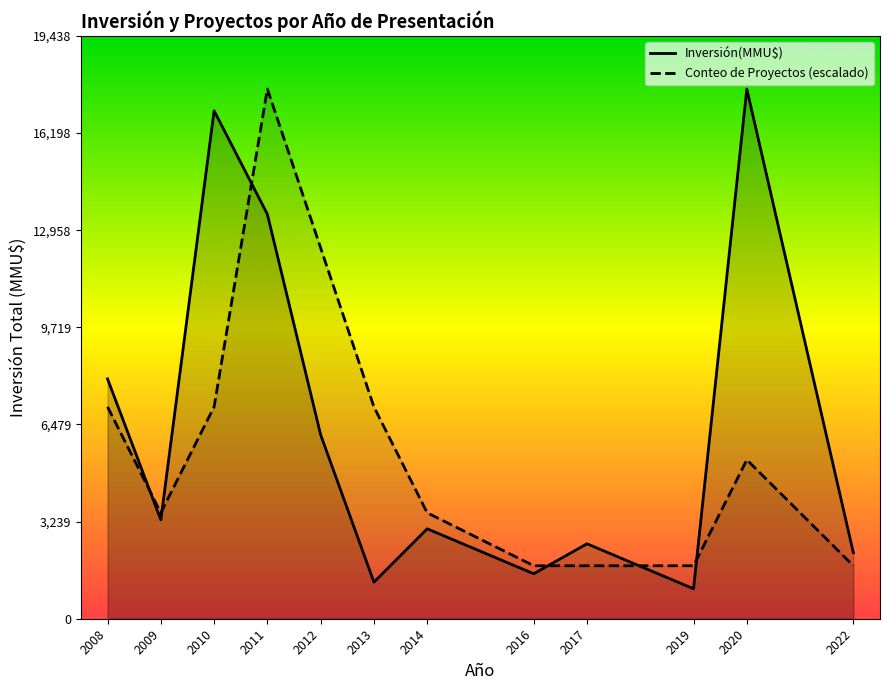

Rank the categories by Inversión(MMU$) value from lowest to highest.

2019, 2013, 2016, 2022, 2017, 2014, 2009, 2012, 2008, 2011, 2010, 2020